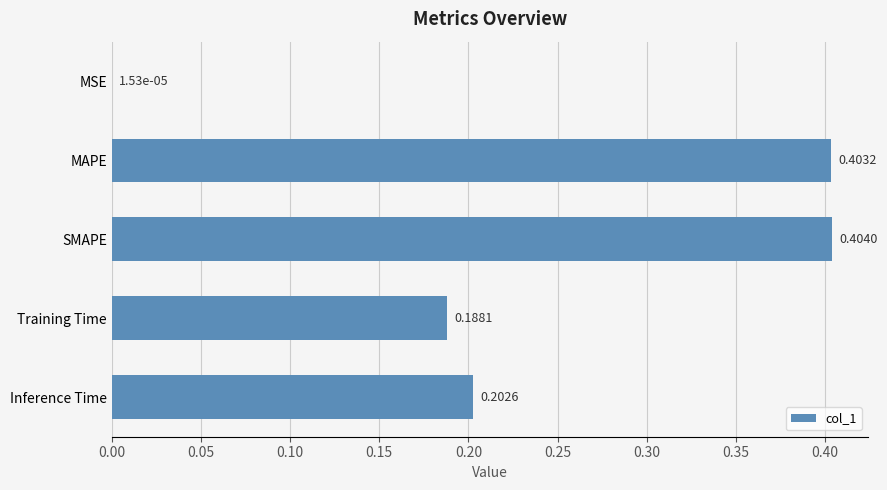

Which category has the highest value across all series?

SMAPE